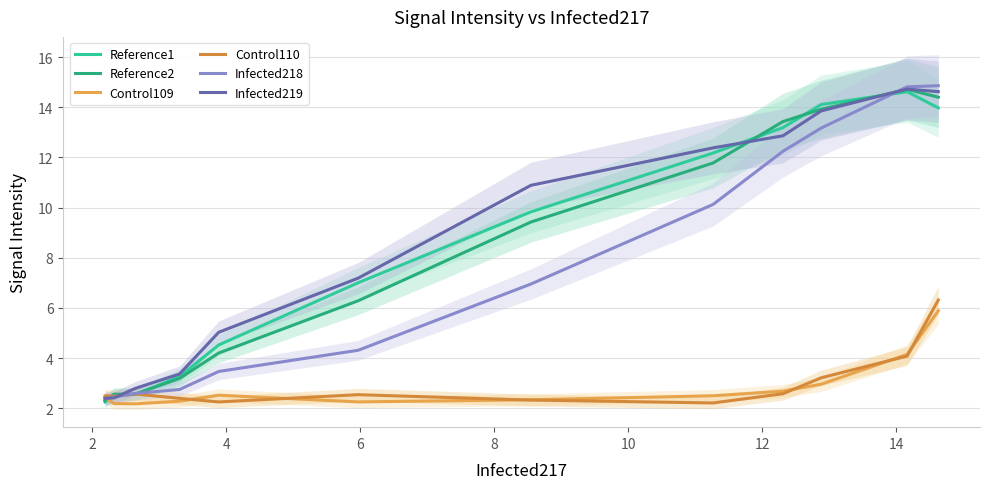

Reading left to right, transcribe all the data shown in this chart.

Reference1: 2.3	2.5	2.5	3.3	4.5	7.0	9.8	12.2	13.2	14.1	14.6	14.0
Reference2: 2.3	2.6	2.6	3.2	4.2	6.3	9.4	11.8	13.4	13.9	14.7	14.4
Control109: 2.4	2.2	2.2	2.3	2.5	2.3	2.3	2.5	2.7	3.0	4.1	5.9
Control110: 2.5	2.5	2.6	2.4	2.2	2.5	2.3	2.2	2.6	3.2	4.1	6.3
Infected218: 2.4	2.4	2.6	2.7	3.5	4.3	7.0	10.1	12.2	13.2	14.8	14.9
Infected219: 2.4	2.4	2.8	3.4	5.0	7.2	10.9	12.4	12.9	13.9	14.7	14.6